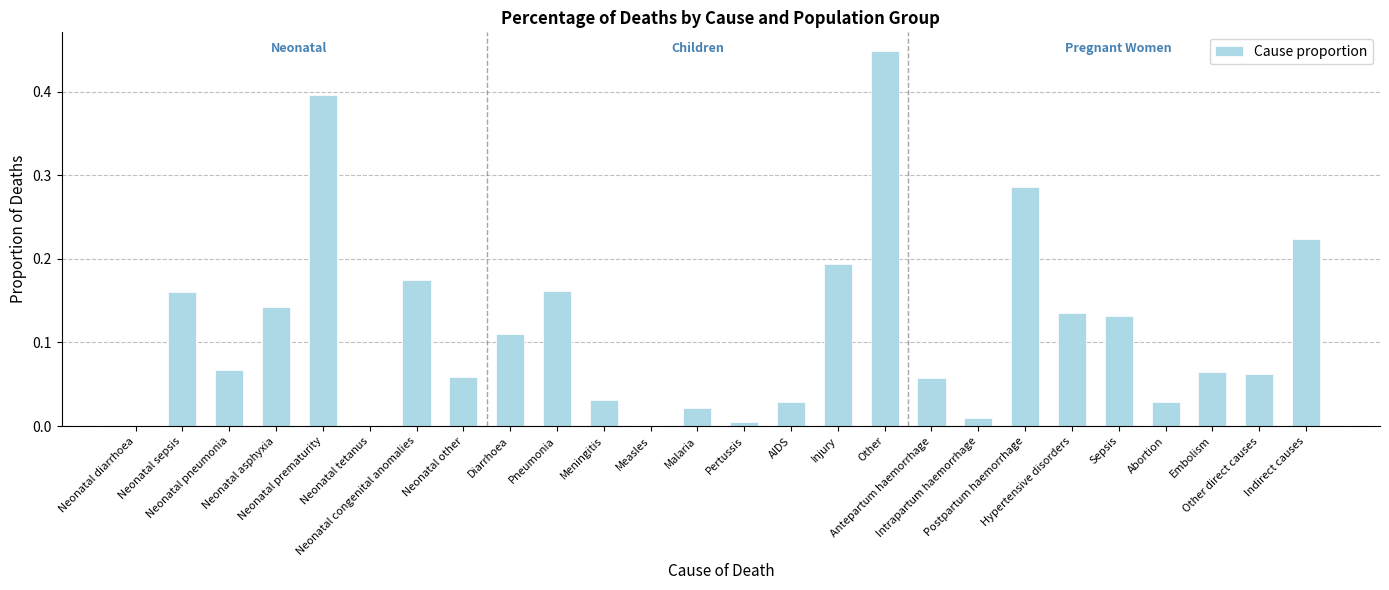

What is the sum of all values?

3.0